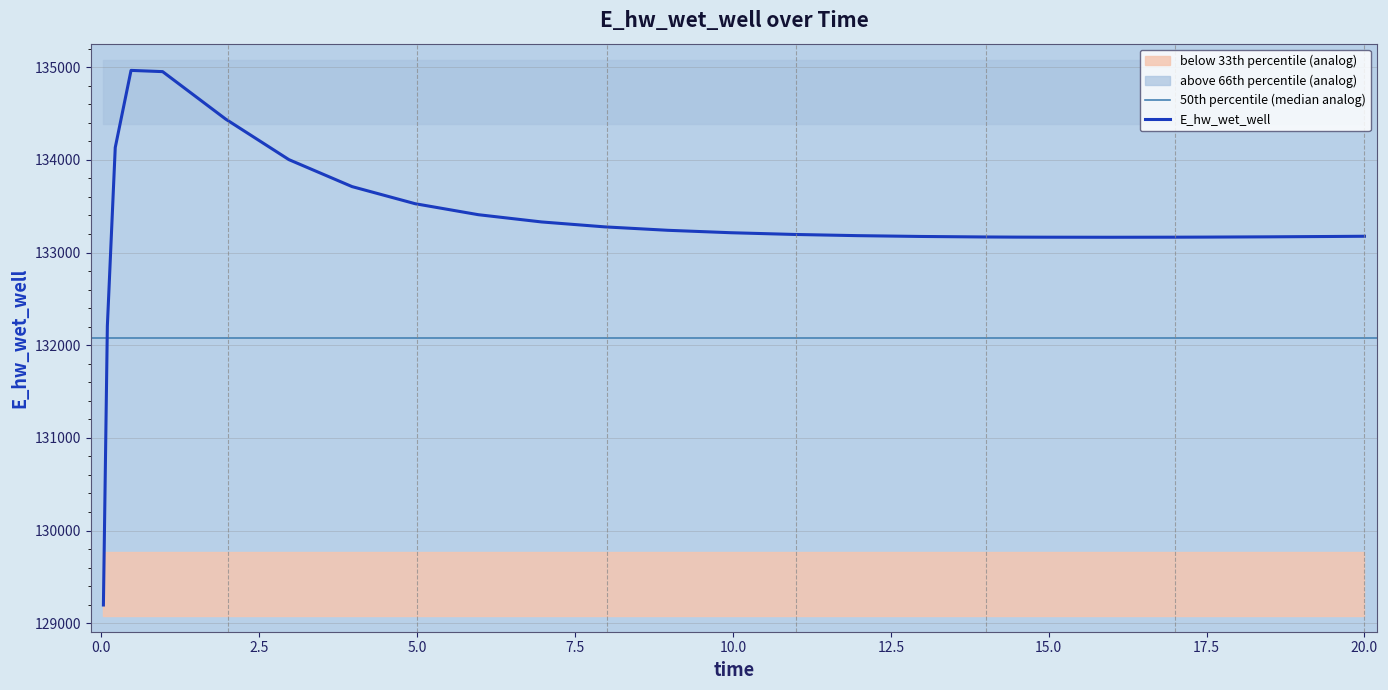

What position from the left is 14.96875?

20